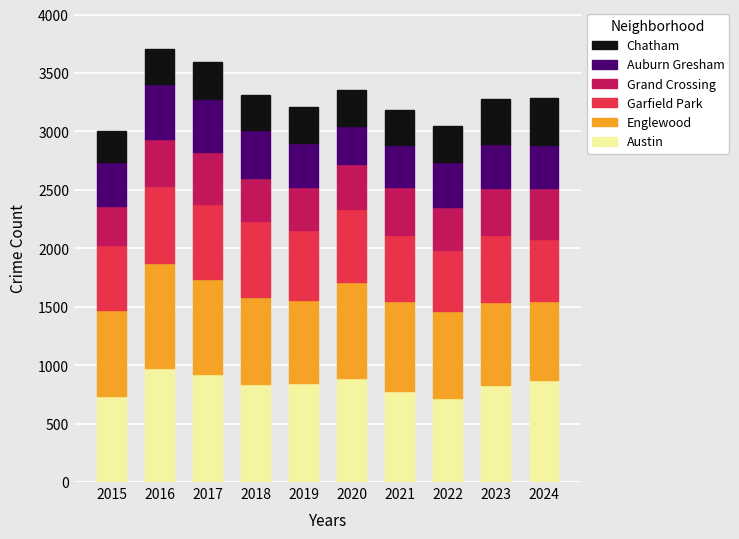

What is the lowest value of the Austin series?

723